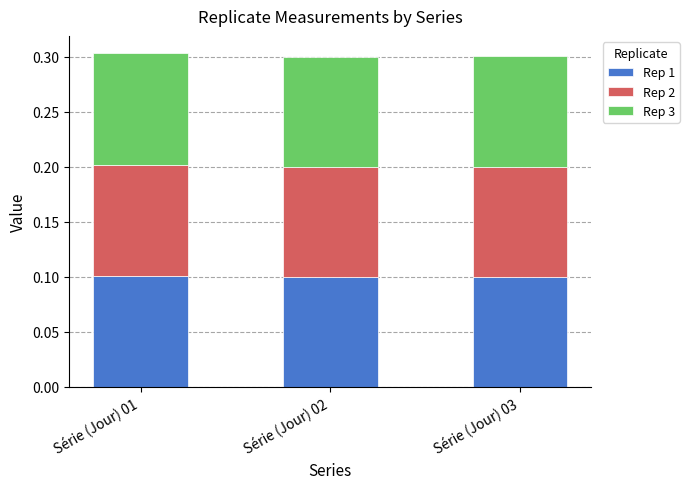

How many Rep 1 values are between 0 and 1?

3